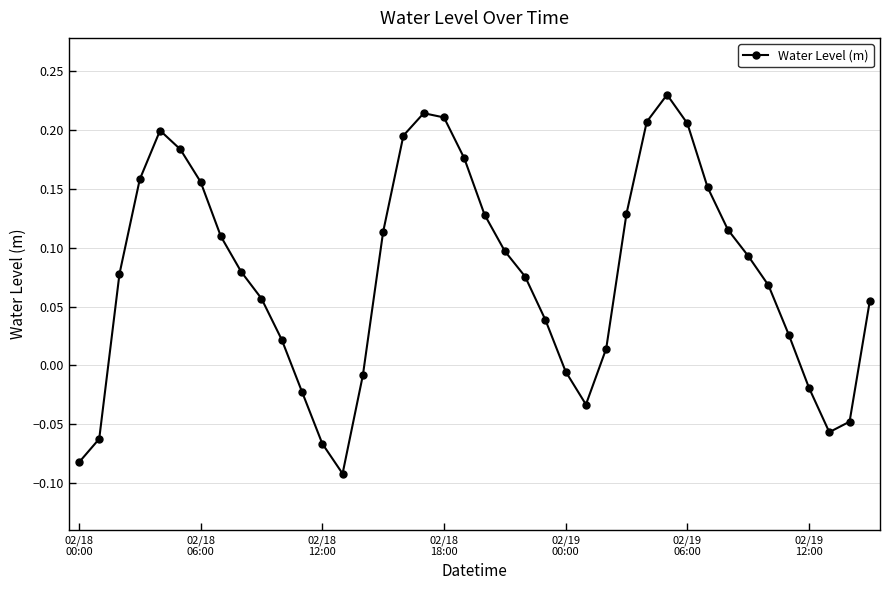

What is the sum of all values?

3.1